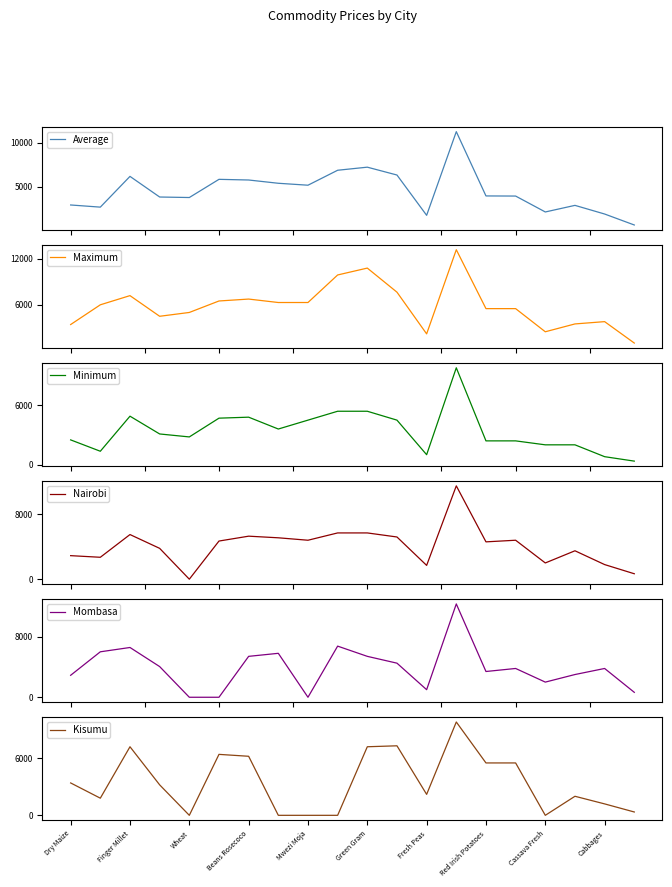

True or false: Nairobi and Maximum intersect in this chart.

False